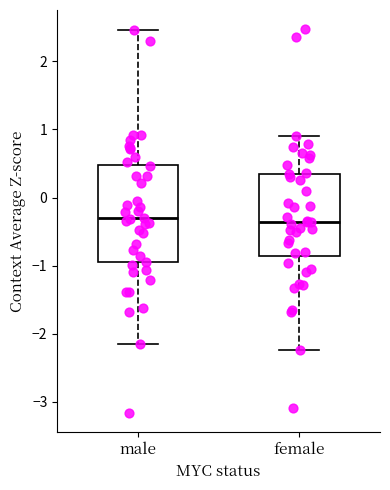

Where is the lower edge of the box for male on the y-axis? The values are not printed on the chart, so give them approximately, as read against the axis.

-1.0